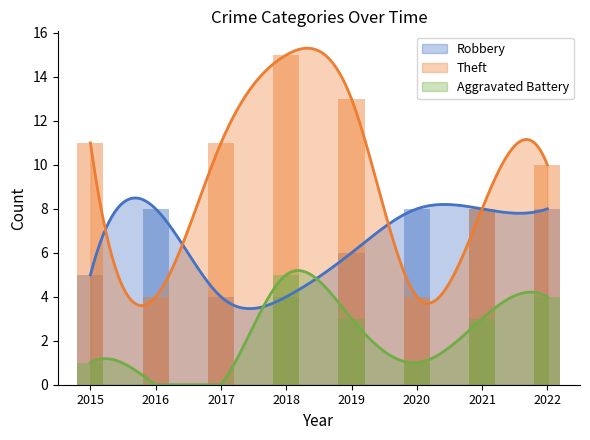

At which category is the sum across all series the highest?

2018